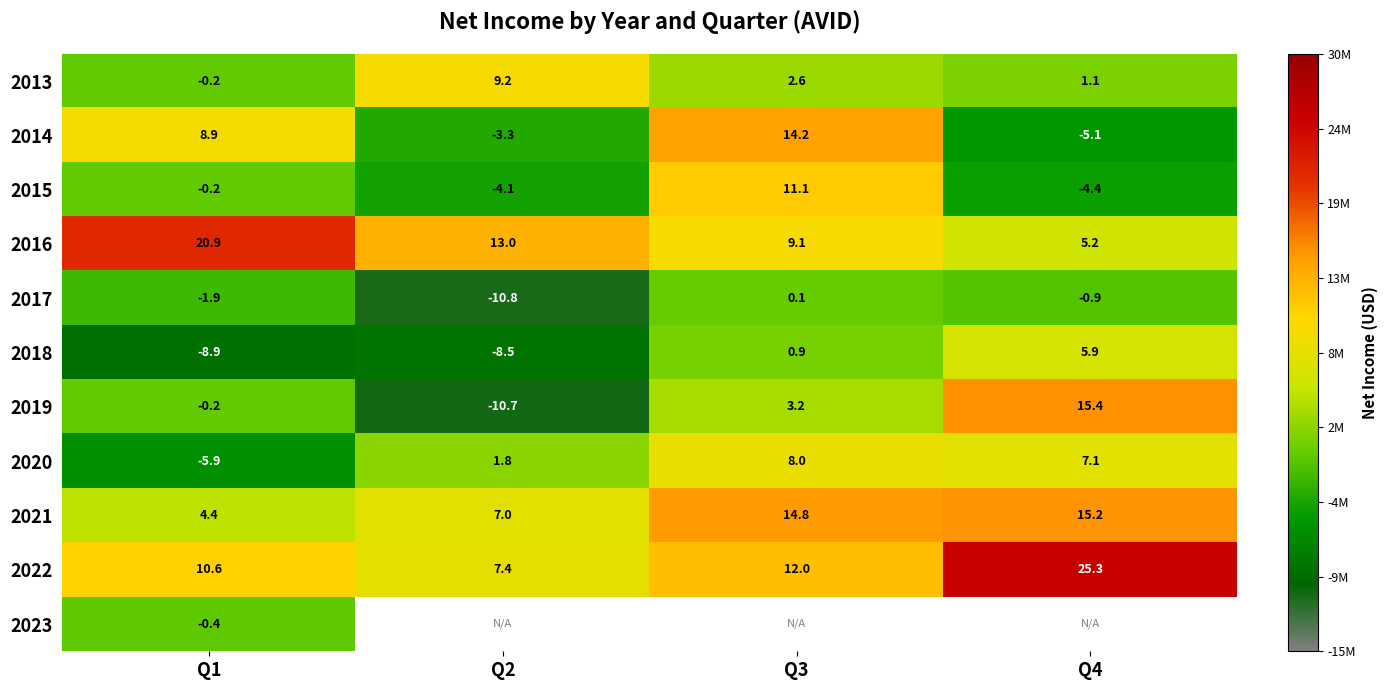

How many positive values does the 2014 series have?

2